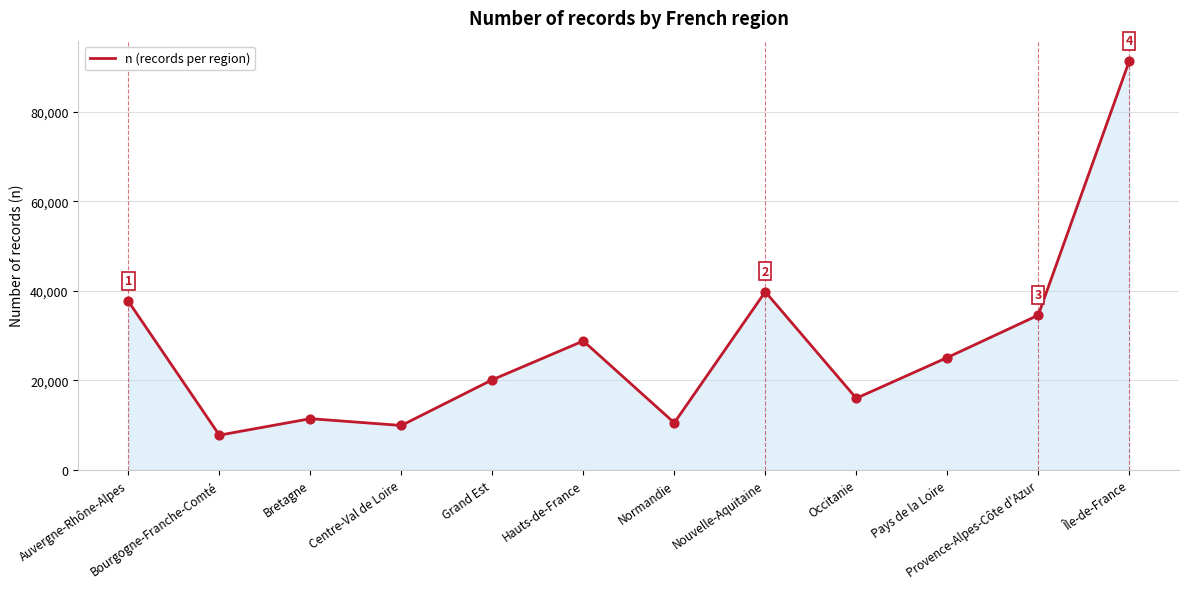

What is the change in value from Bretagne to Occitanie?

+4562